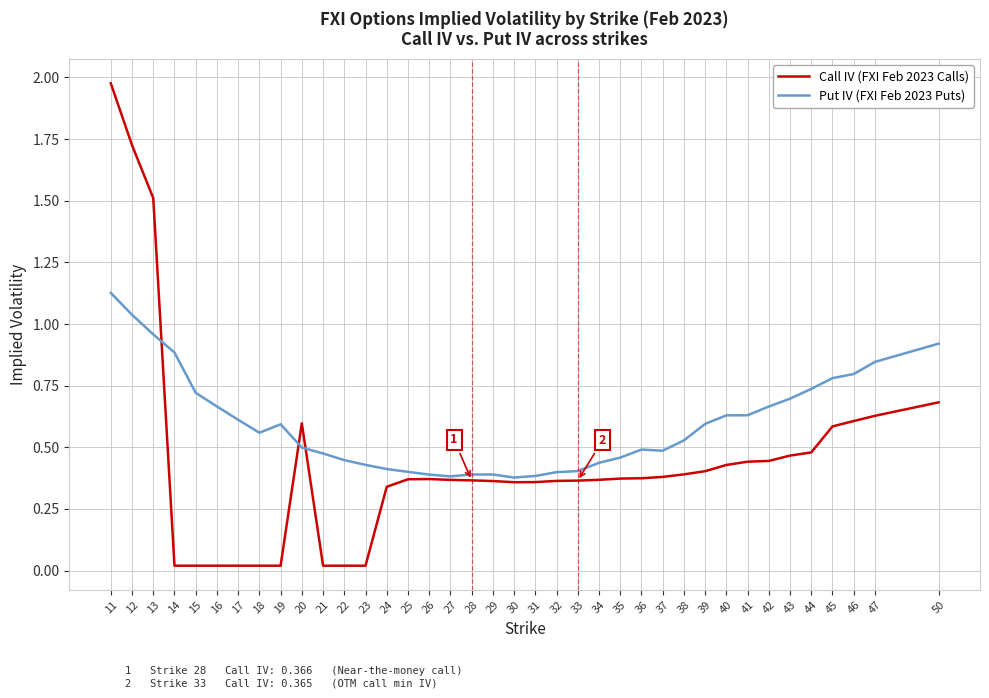

What is the total value across all series at 13?

2.5